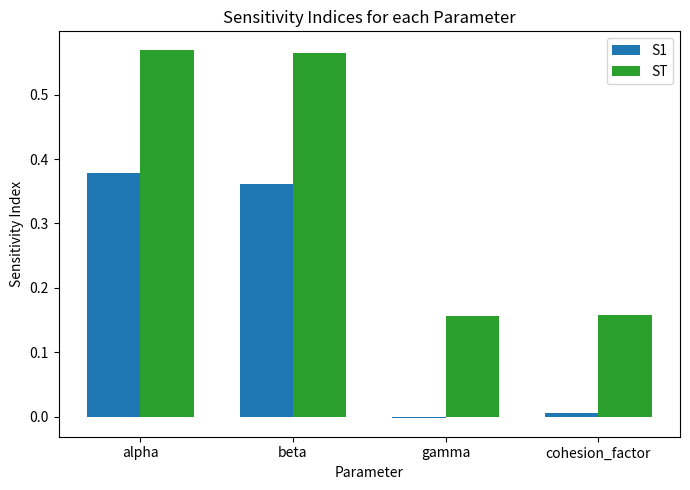

Is the value of ST at cohesion_factor greater than the value of S1 at cohesion_factor?

Yes